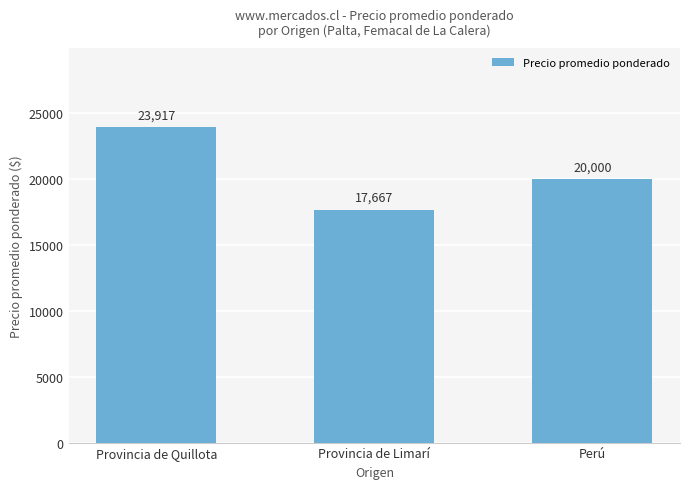

Is it true that the value at Provincia de Quillota is 11404?

False